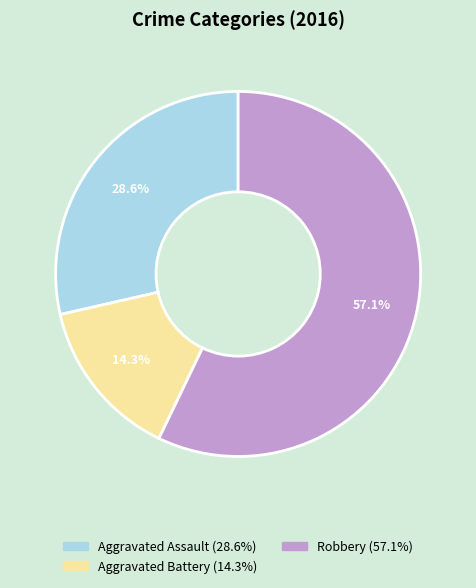

Is there a majority slice in this chart?

Yes